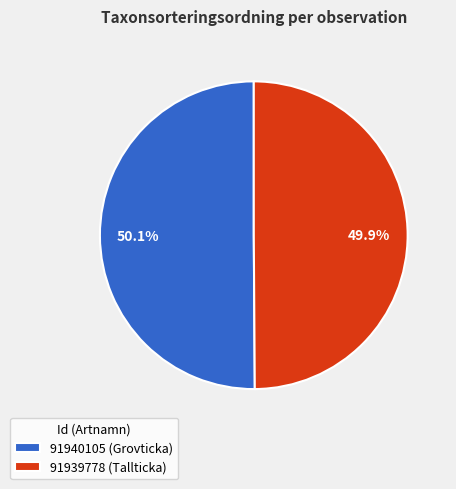

What percentage is NOT represented by 91939778 (Tallticka)?

50.1%